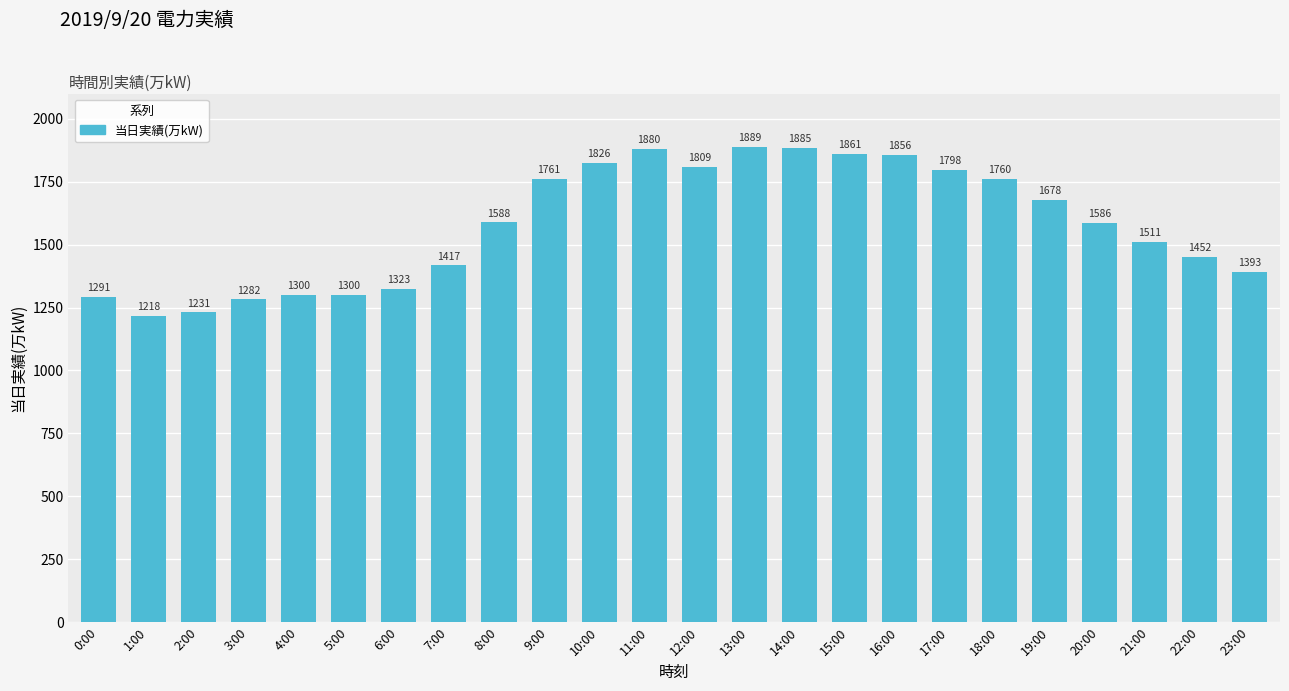

What is the maximum value shown in the chart?

1889